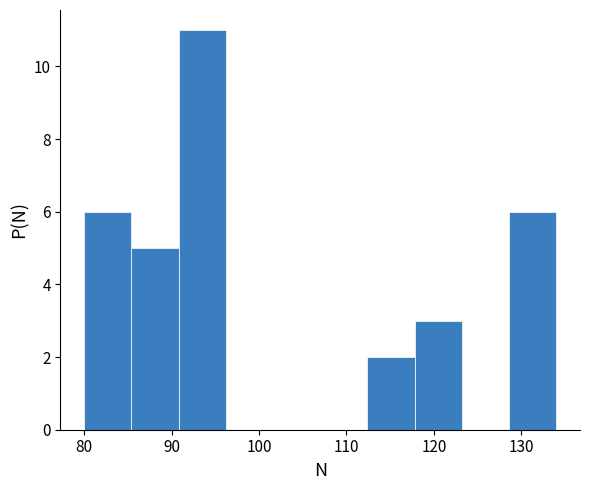

Reading left to right, transcribe this chart: for each bar, give the range it covers on the x-axis and its height. Neither the bar edges nor the heights are printed on the chart, so give them approximately, as read against the axes.

80.0 to 85.4: 6
85.4 to 90.8: 5
90.8 to 96.2: 11
96.2 to 101.6: 0
101.6 to 107.0: 0
107.0 to 112.4: 0
112.4 to 117.8: 2
117.8 to 123.2: 3
123.2 to 128.6: 0
128.6 to 134.0: 6